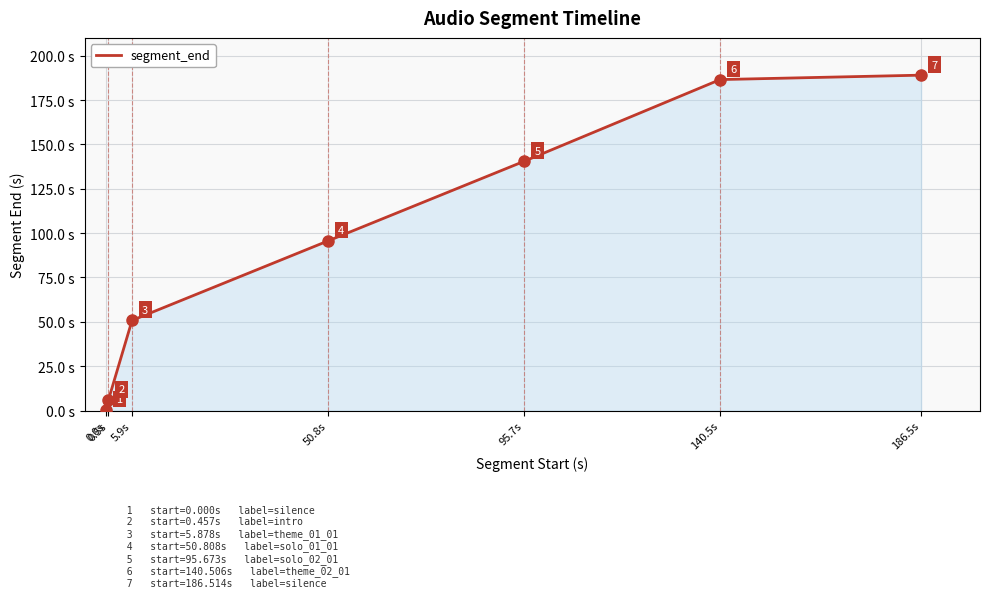

At which label is the value closest to 94?

50.8s